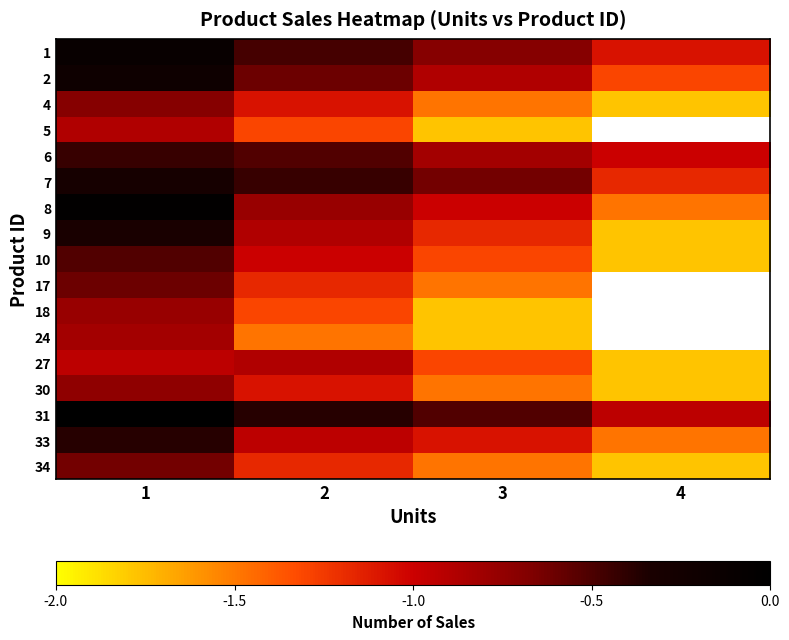

True or false: 10 has a value of -1.4 at 2.

False